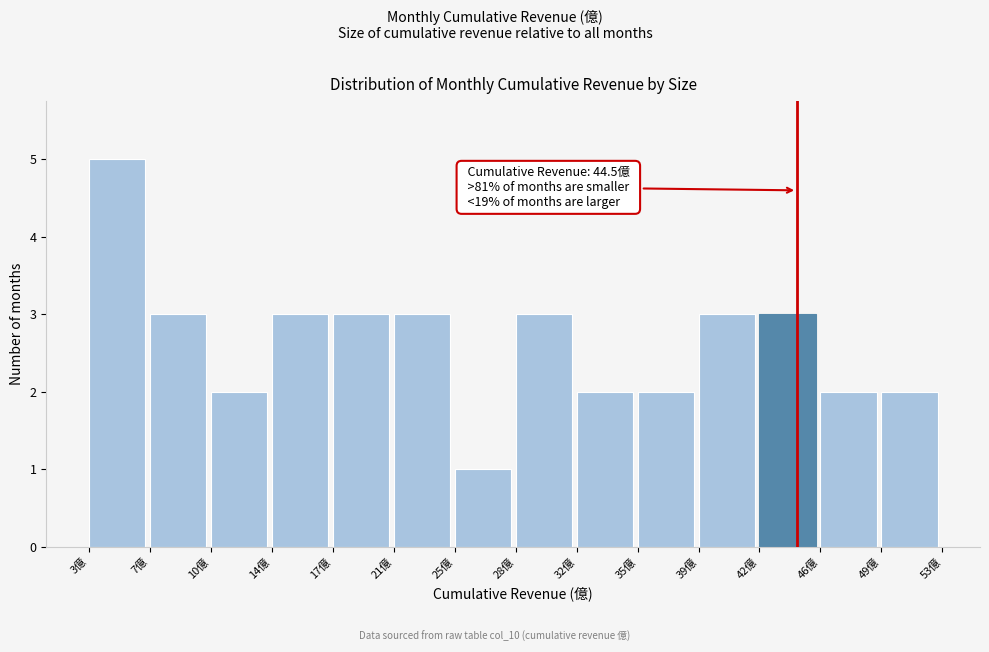

Over which range of the x-axis is the bar tallest?

3.0 to 6.5